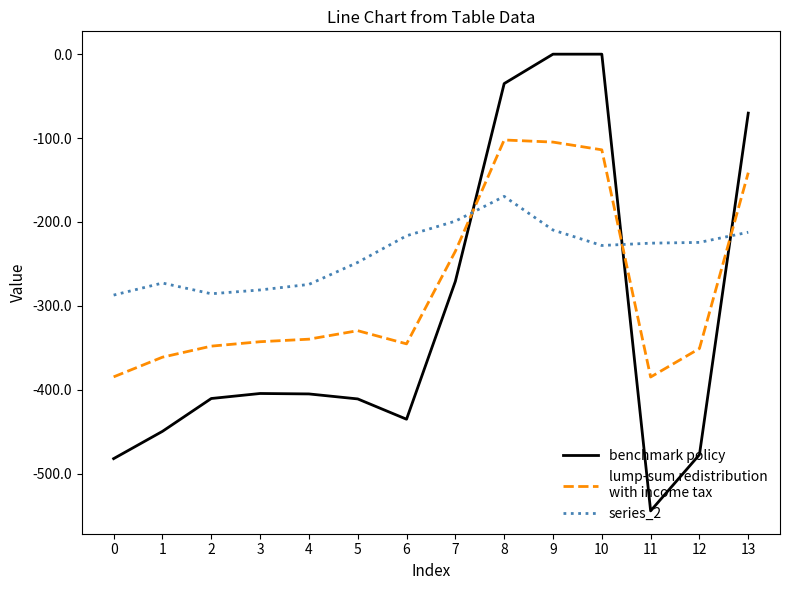

What is the difference between the highest and lowest values at 12?

252.9